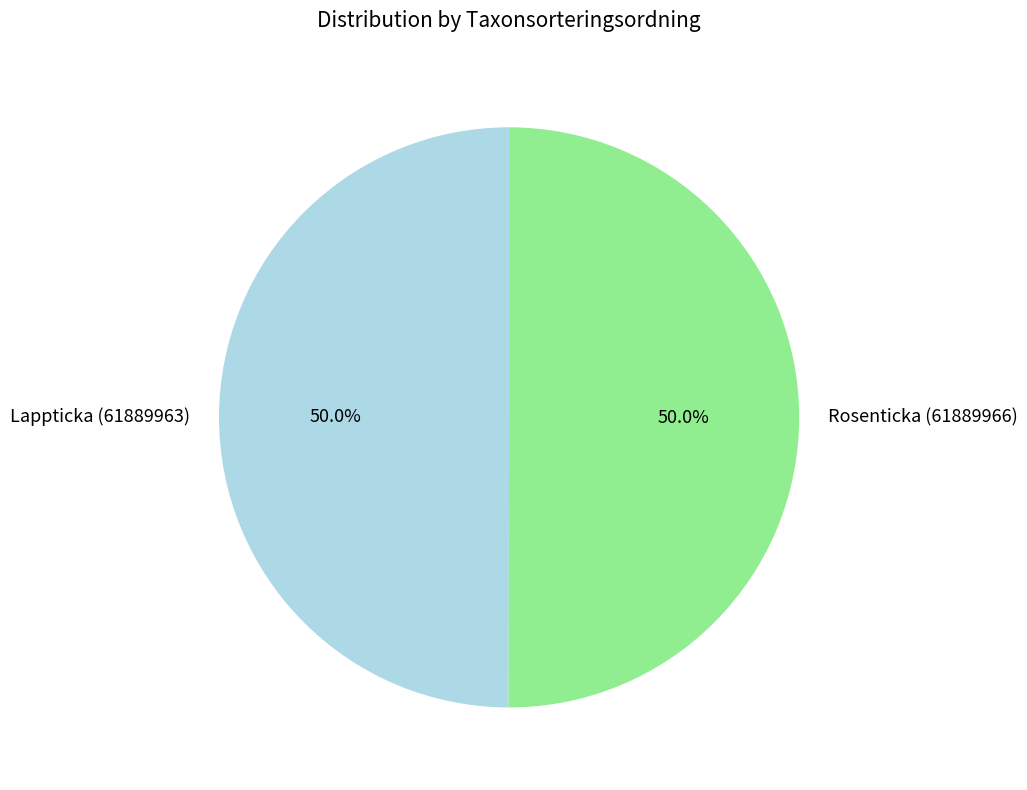

To the nearest percent, what is the combined percentage of Lappticka (61889963) and Rosenticka (61889966)?

100%